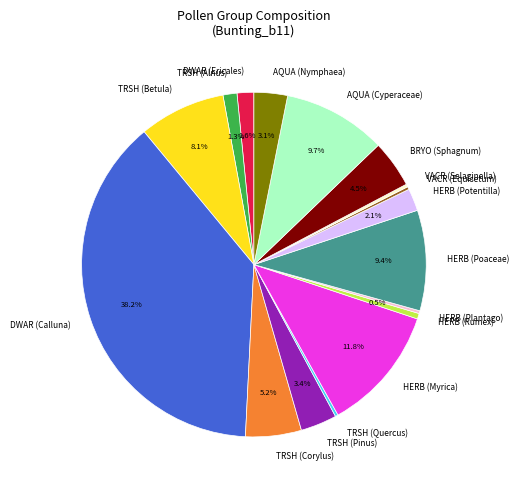

Combined, do AQUA (Cyperaceae) and BRYO (Sphagnum) account for over 50%?

No